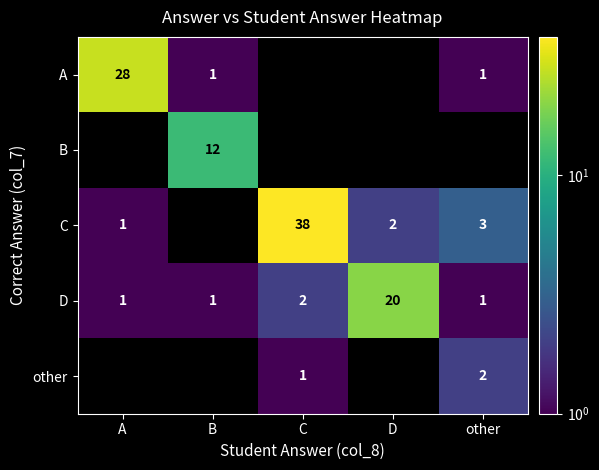

Between B and other, which is larger?

B